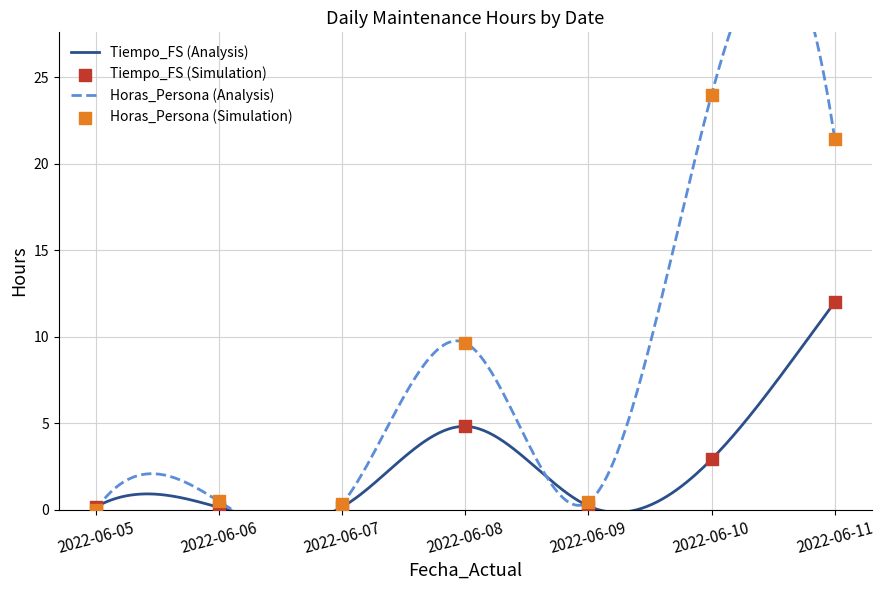

At which category is the sum across all series the highest?

2022-06-11